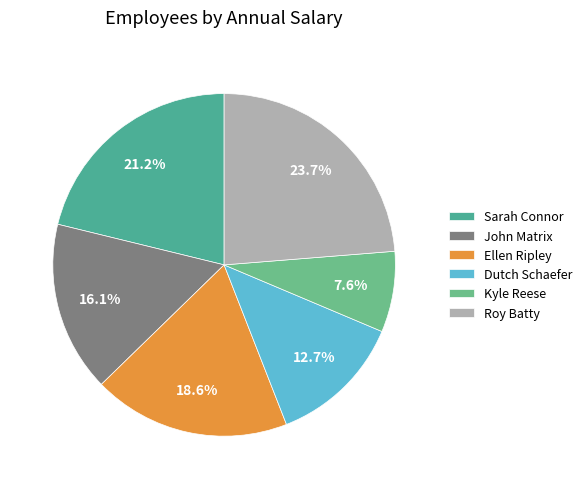

Does Roy Batty account for over 50% of the chart?

No